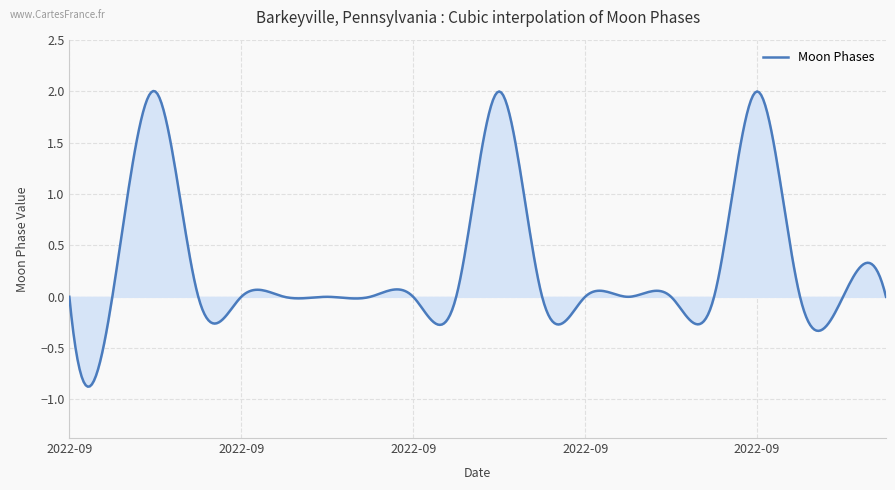

How many points are higher than both their immediate neighbors (excluding endpoints)?

3